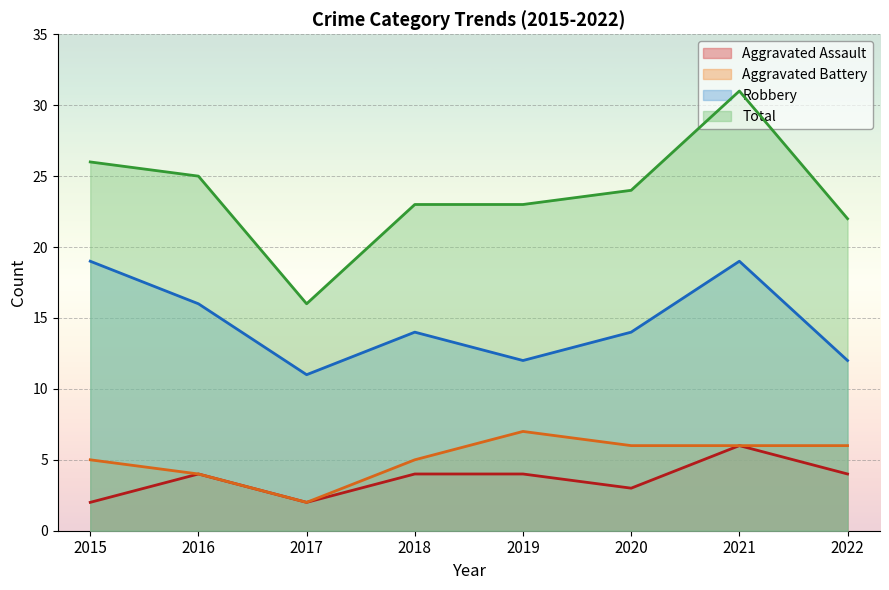

Reading right to left, extract all data points from this chart.

Aggravated Assault: 4	6	3	4	4	2	4	2
Aggravated Battery: 6	6	6	7	5	2	4	5
Robbery: 12	19	14	12	14	11	16	19
Total: 22	31	24	23	23	16	25	26